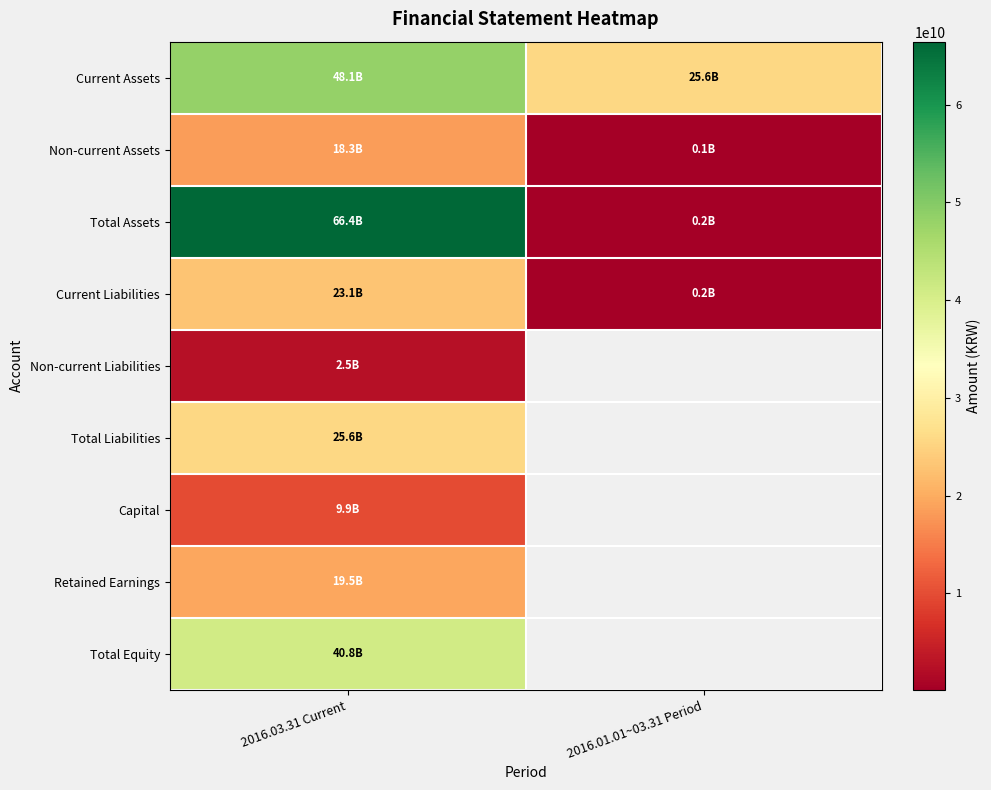

Rank the series at 2016.01.01~03.31 Period from highest to lowest value.

Current Assets, Total Assets, Current Liabilities, Non-current Assets, Non-current Liabilities, Total Liabilities, Capital, Retained Earnings, Total Equity